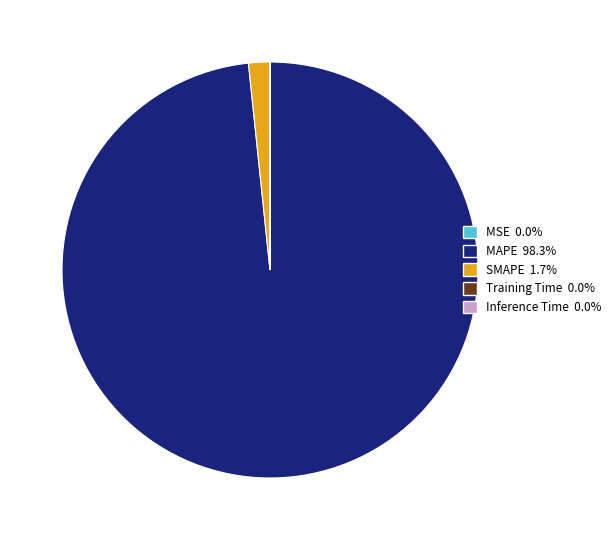

What is the largest slice in the pie chart?

MAPE